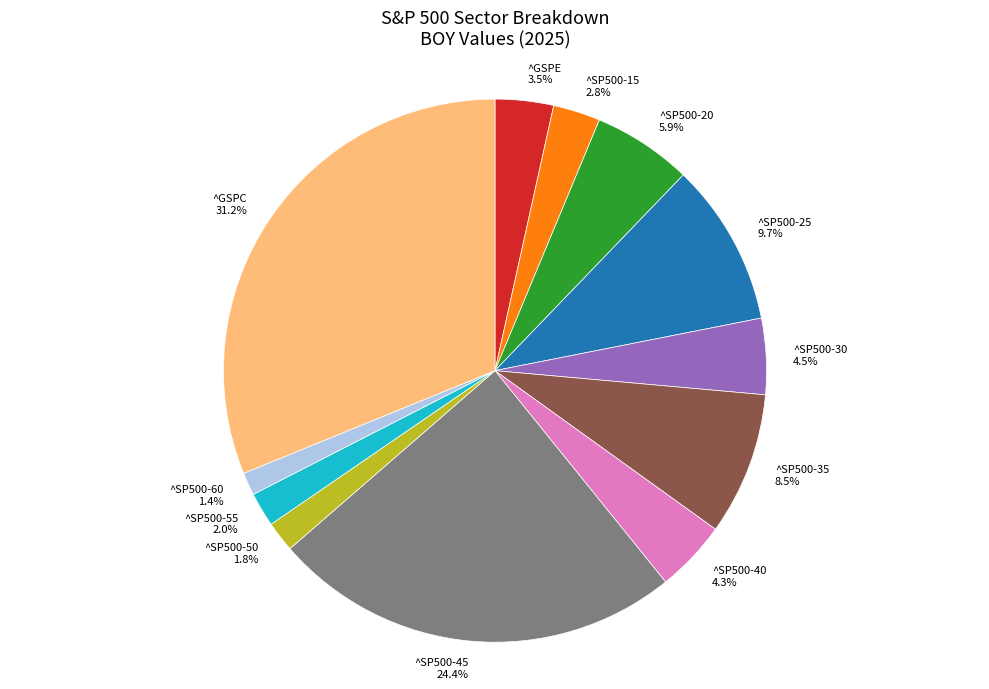

Does any single category account for the majority?

No